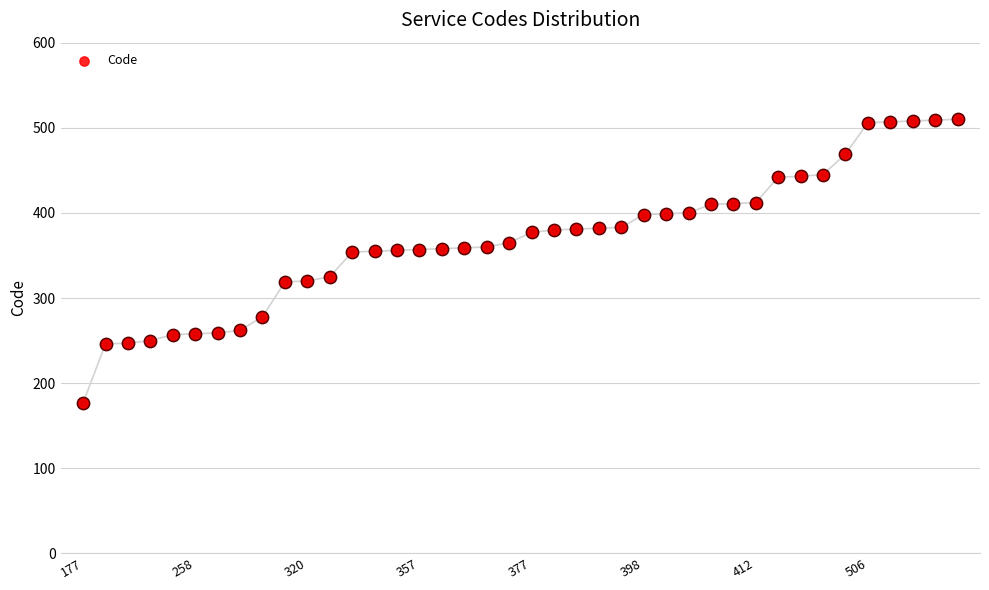

Approximately how many times larger is the value at 16 compared to 24?

0.9